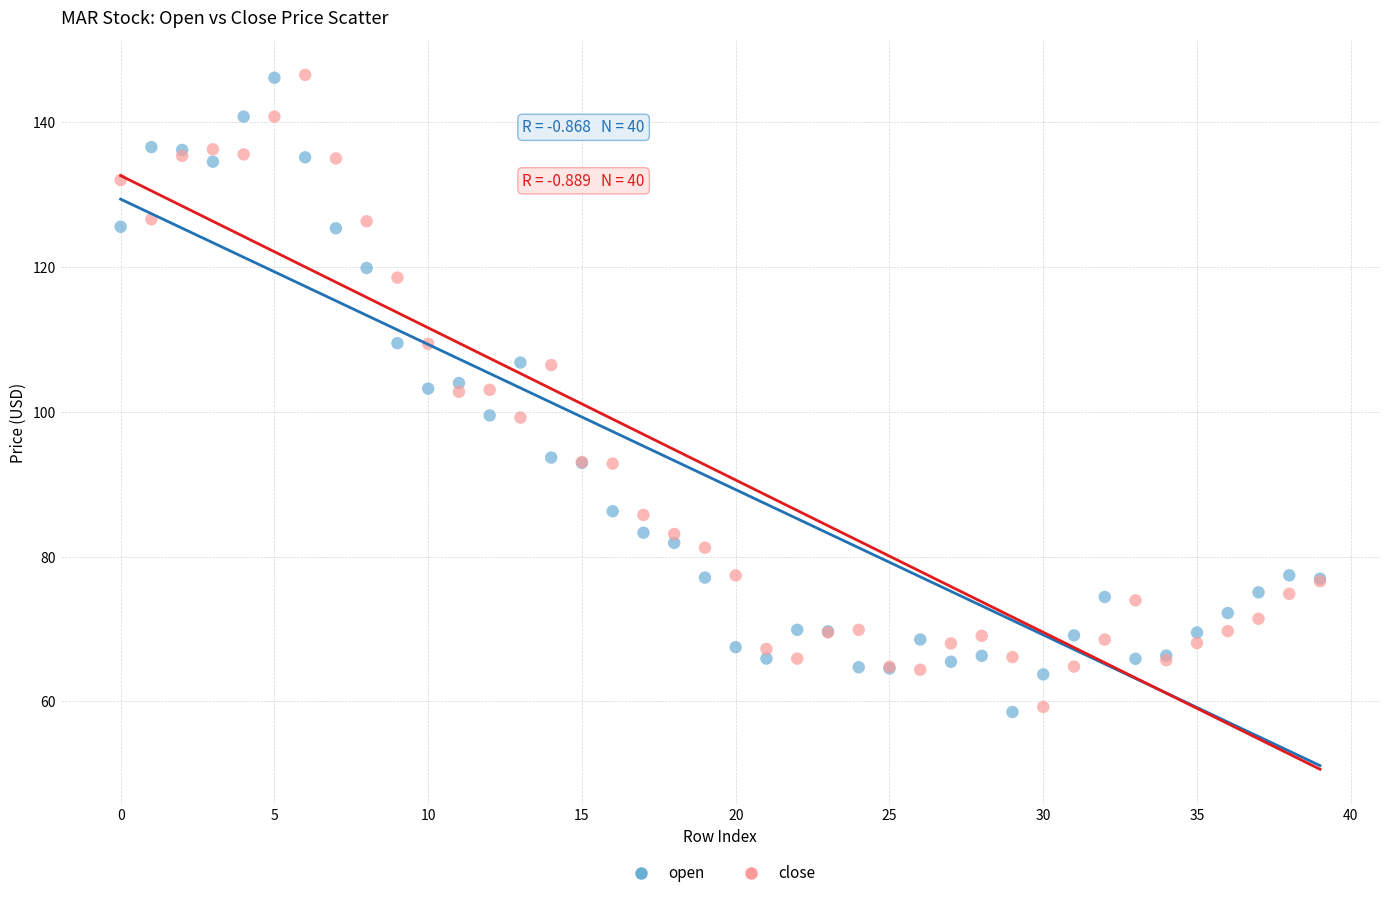

Which series has the largest Y range (max minus min)?

open